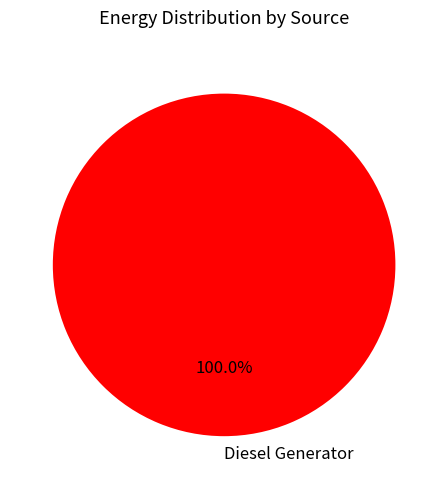

What is the majority slice?

Diesel Generator